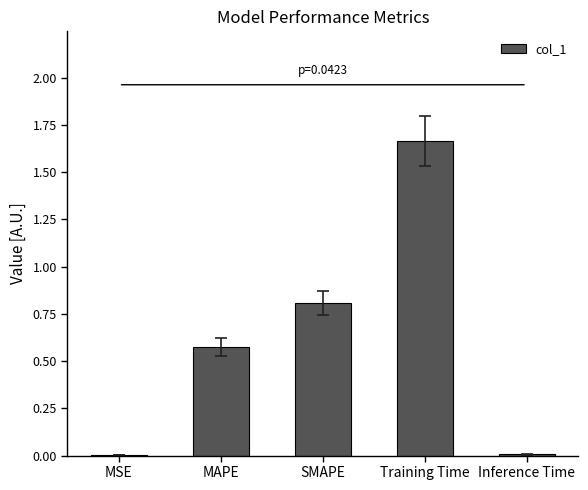

True or false: the data shows 1.3 at SMAPE.

False